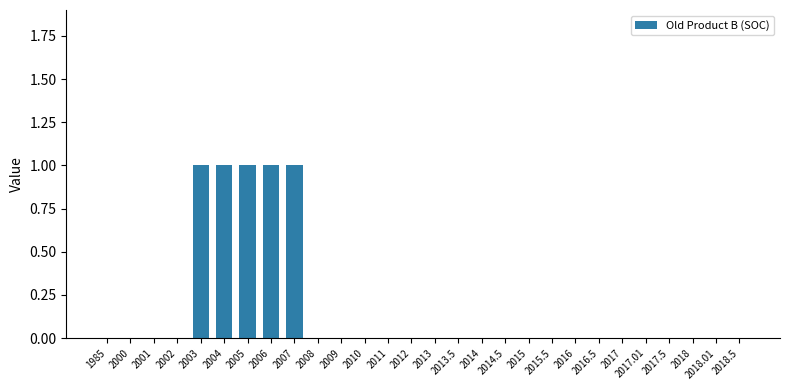

Reading left to right, extract all data points from this chart.

0	0	0	0	1	1	1	1	1	0	0	0	0	0	0	0	0	0	0	0	0	0	0	0	0	0	0	0